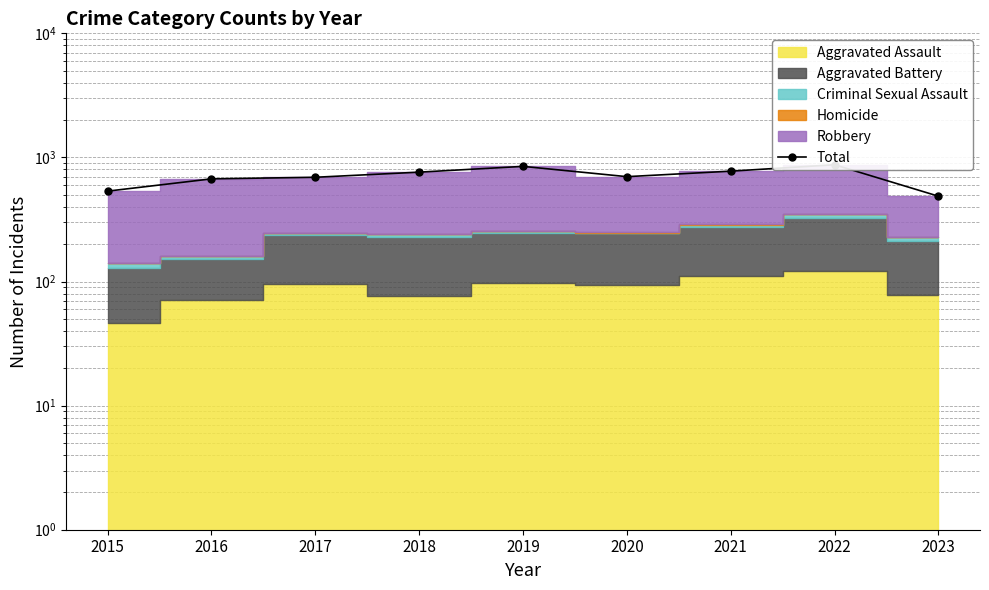

What is the value of the 5th point from the left?

847